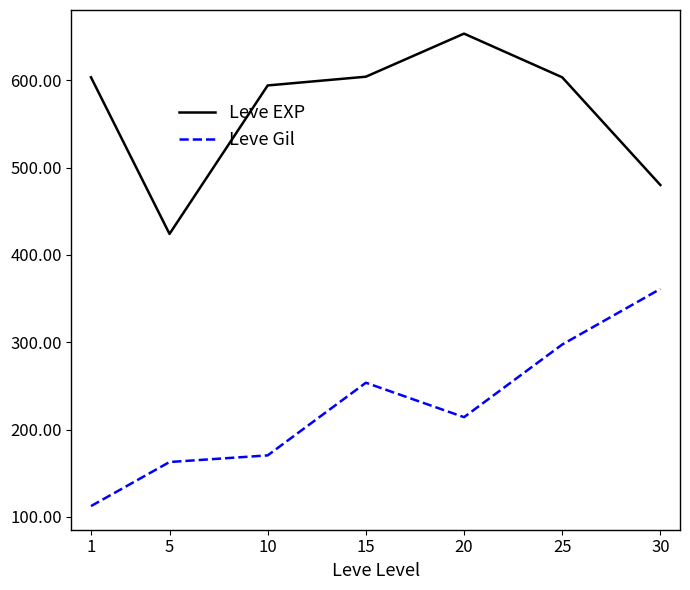

At which category is the sum across all series the highest?

25